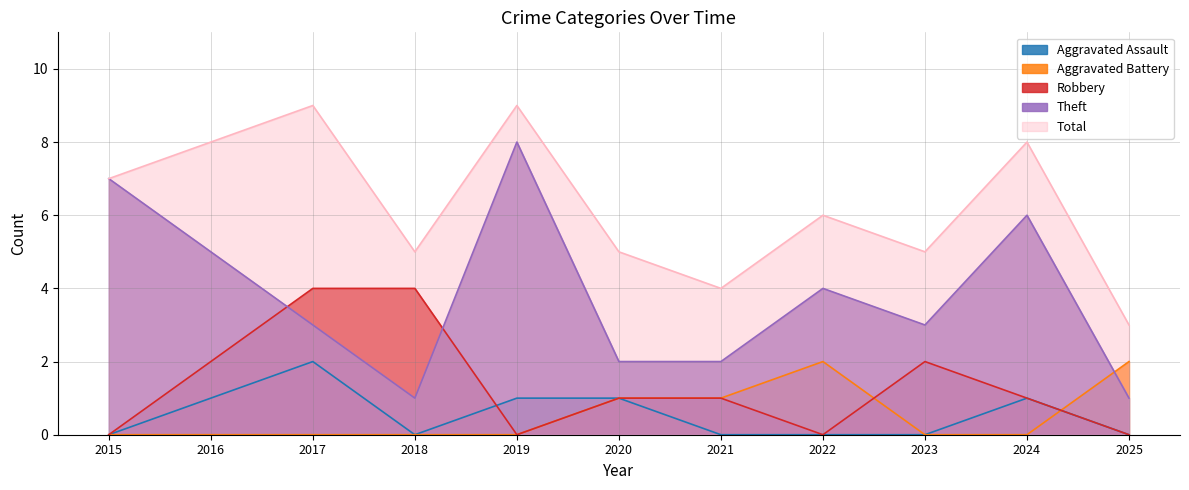

What is the value of the Theft point at the 6th from the left?

2